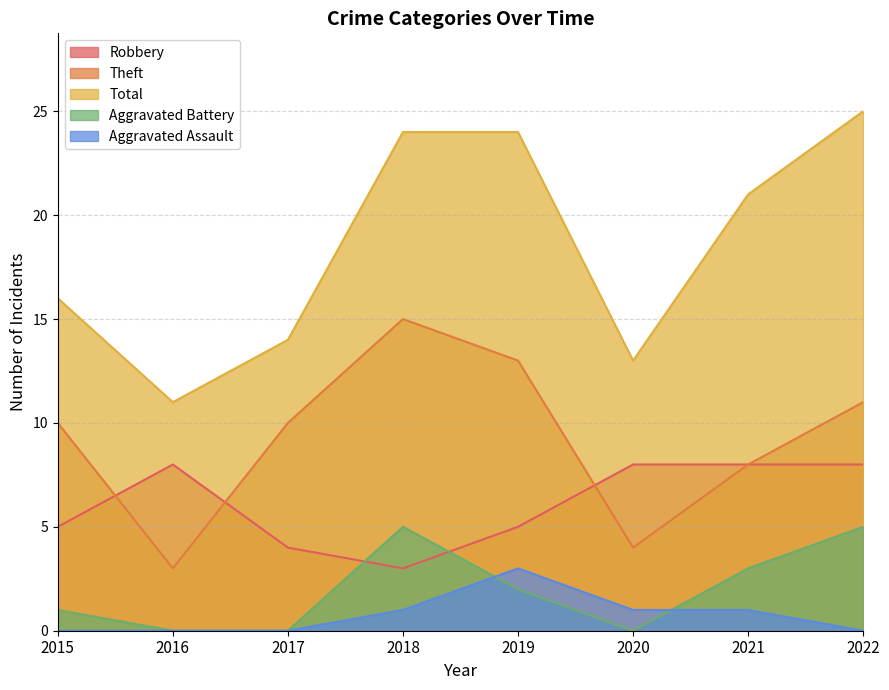

Reading left to right, what are all the values shown in this chart?

Robbery: 2015=5	2016=8	2017=4	2018=3	2019=5	2020=8	2021=8	2022=8
Theft: 2015=10	2016=3	2017=10	2018=15	2019=13	2020=4	2021=8	2022=11
Total: 2015=16	2016=11	2017=14	2018=24	2019=24	2020=13	2021=21	2022=25
Aggravated Battery: 2015=1	2016=0	2017=0	2018=5	2019=2	2020=0	2021=3	2022=5
Aggravated Assault: 2015=0	2016=0	2017=0	2018=1	2019=3	2020=1	2021=1	2022=0